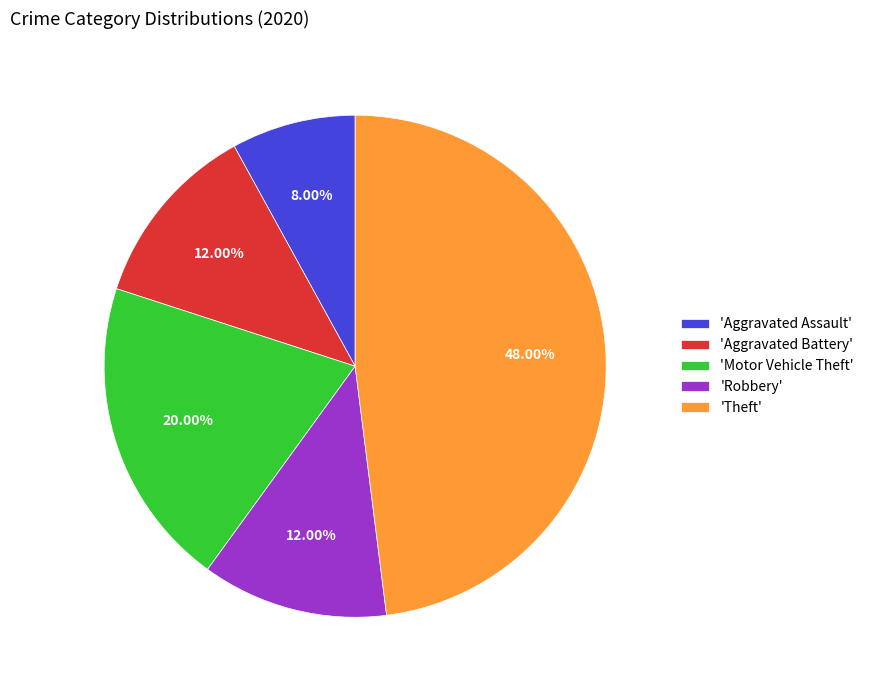

What is the ratio of the value at 'Motor Vehicle Theft' to the value at 'Aggravated Assault'?

2.5